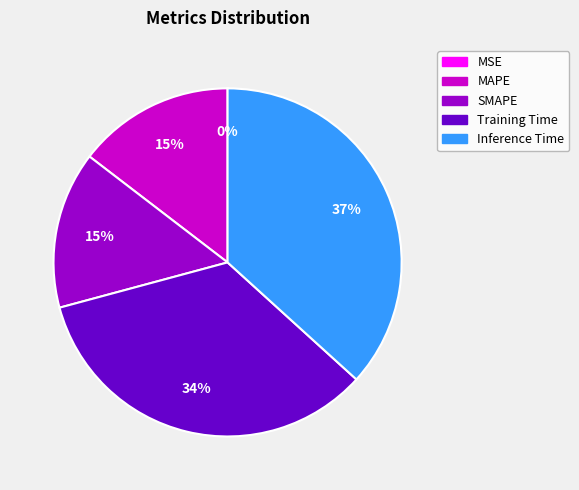

Is there any slice that represents more than half of the pie?

No